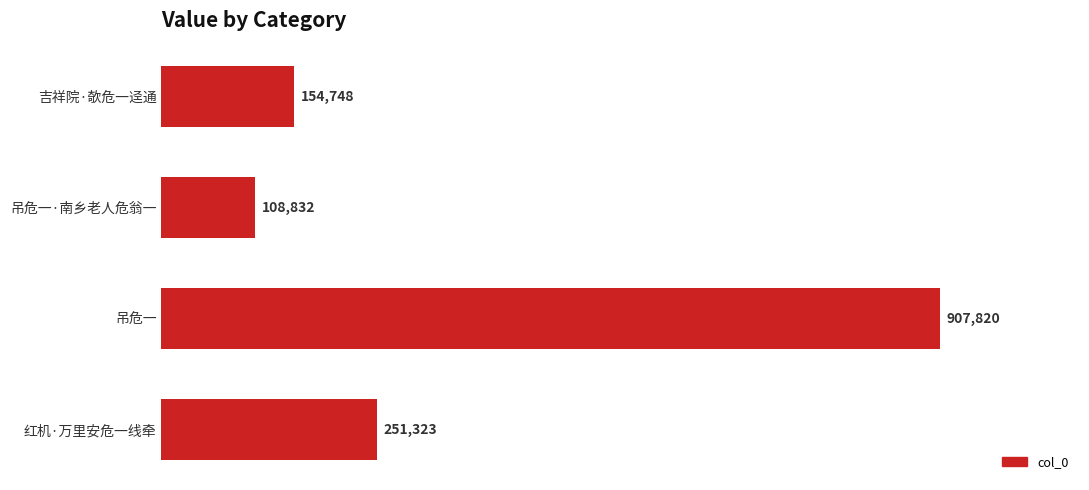

Which category has the lowest value across all series?

吊危一·南乡老人危翁一